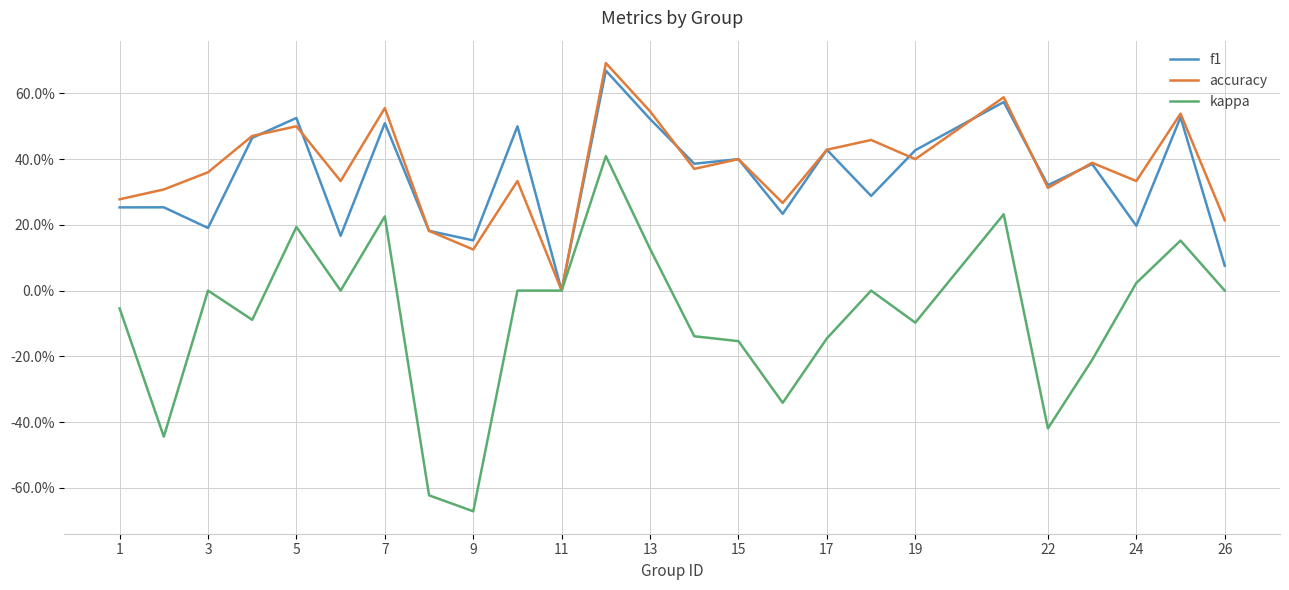

Is this an area chart (filled region under the line)?

No